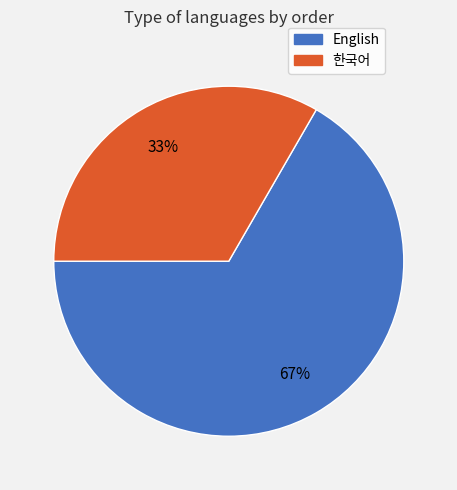

To the nearest percent, what is the average slice percentage?

50%